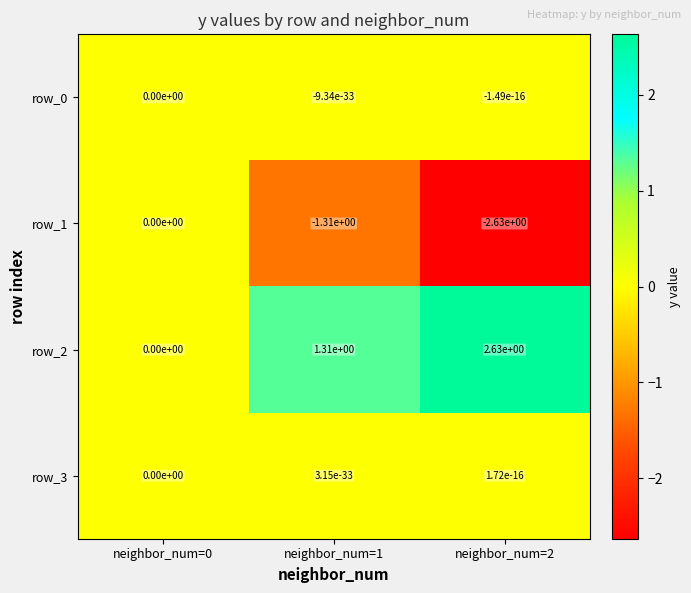

Is it true that row_3 equals 0.0 at neighbor_num=2?

True